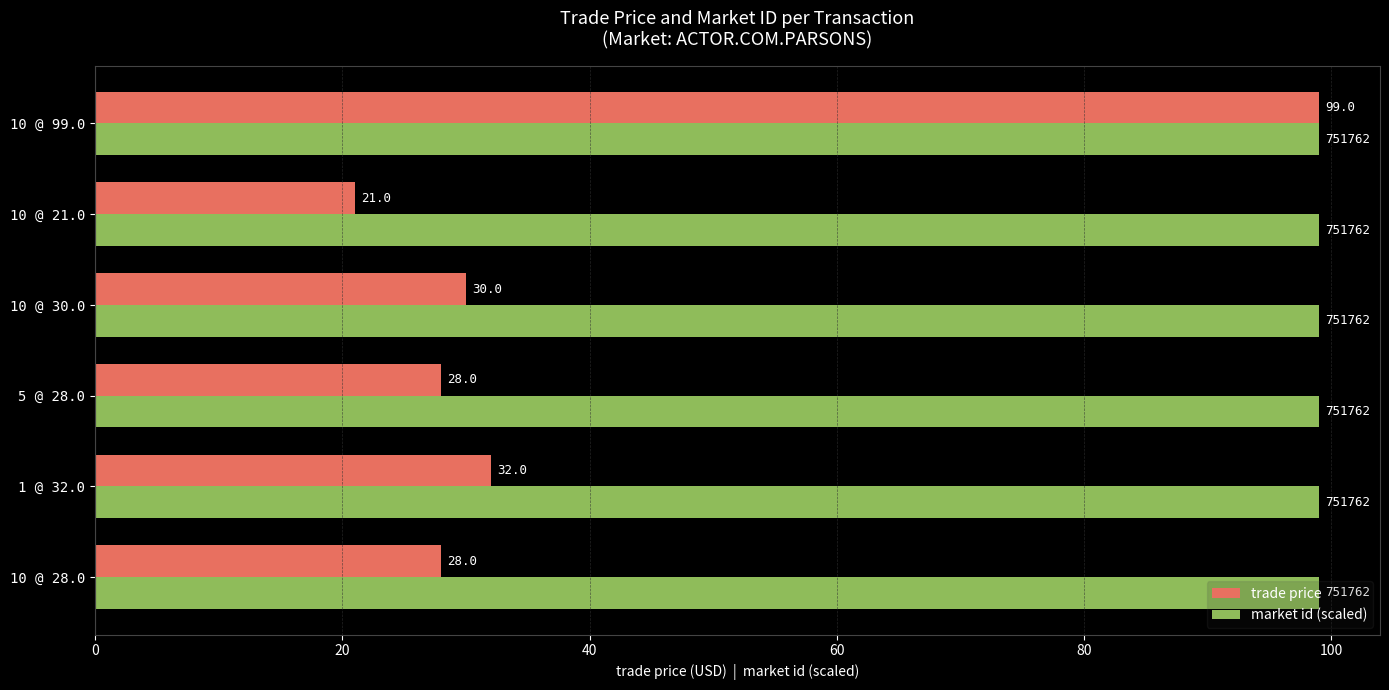

True or false: market id (scaled) has a value of 99 at 10 @ 21.0.

True